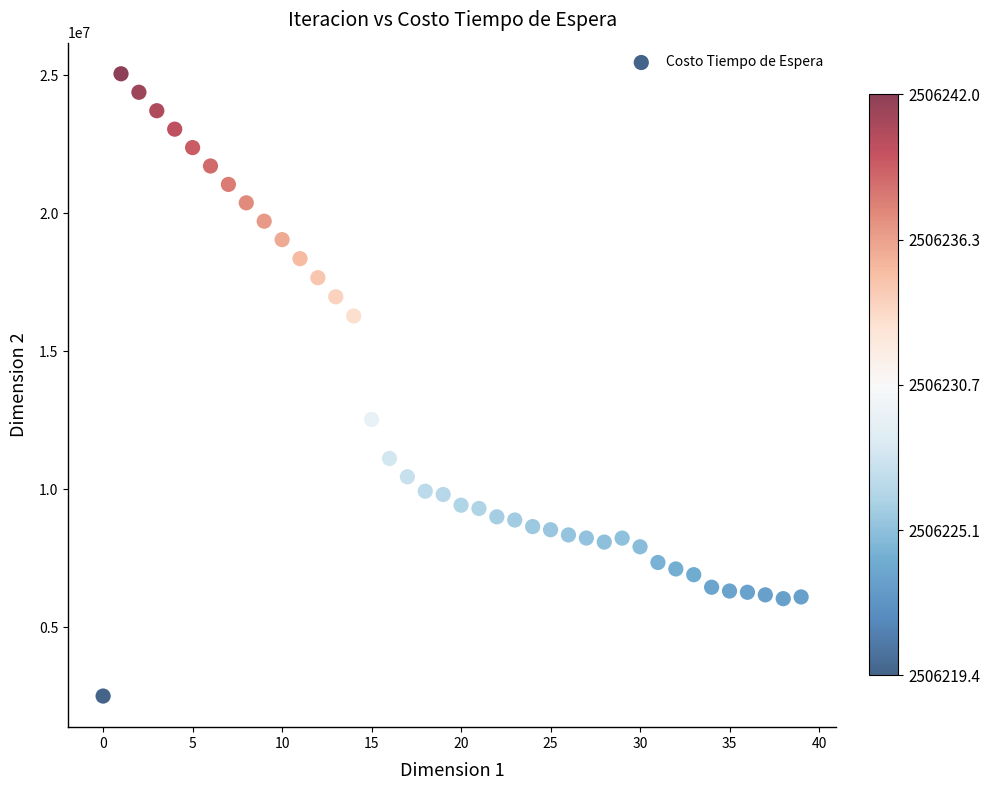

What Y value in the scatter plot is closest to 13784206?

12531097.1